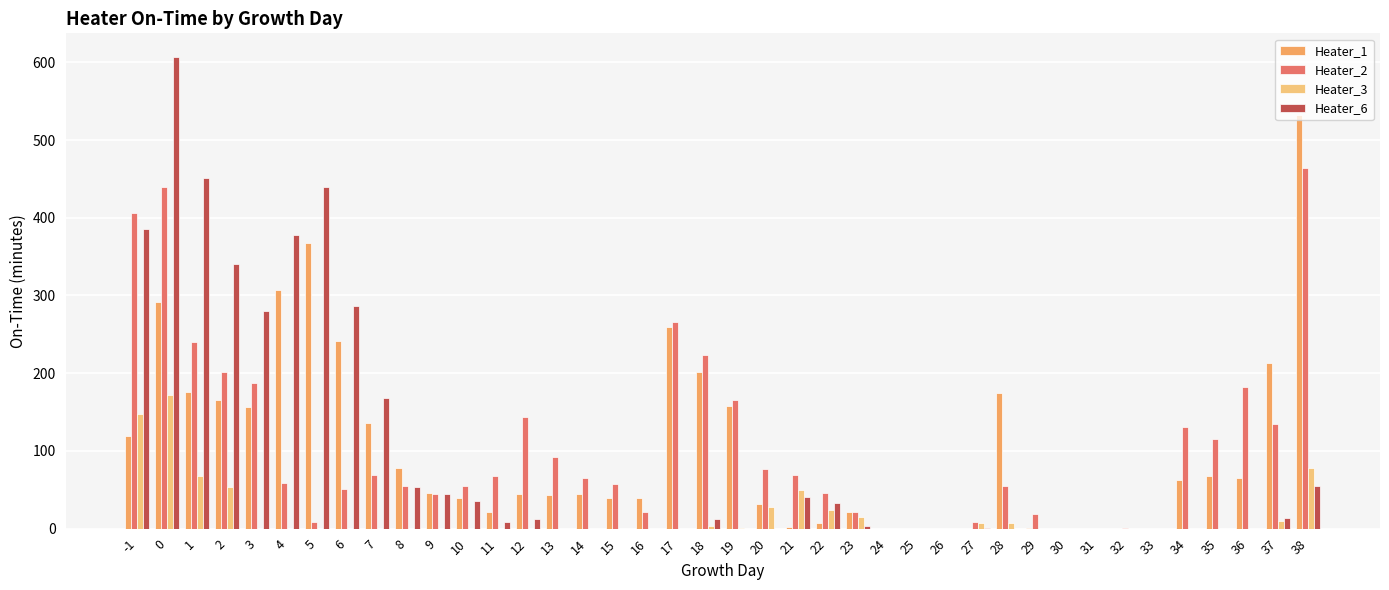

What is the spread (max minus min) of values at 15?

57